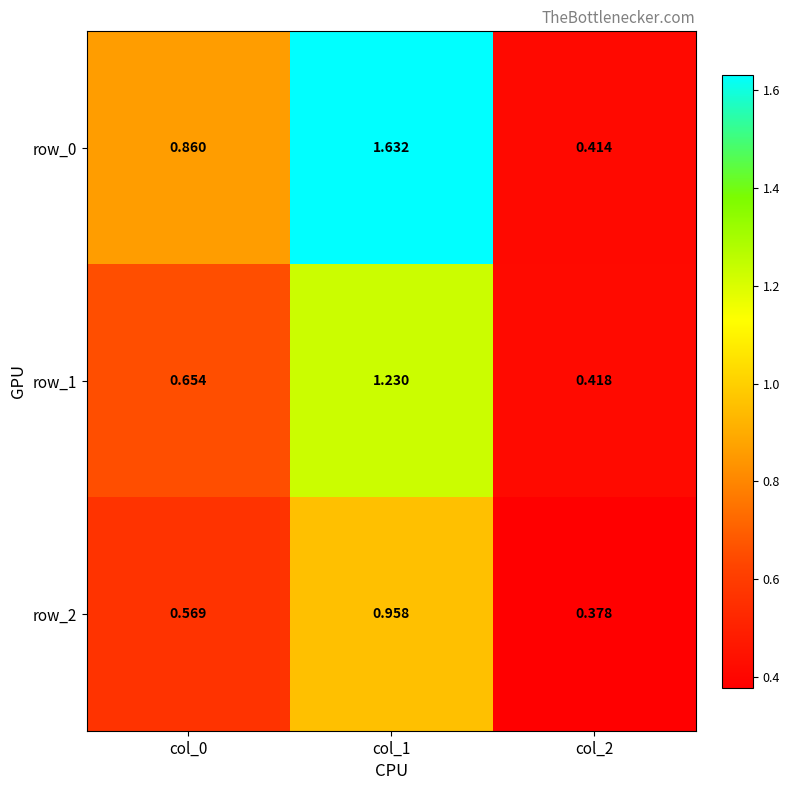

Which series has the largest total across all categories?

row_0